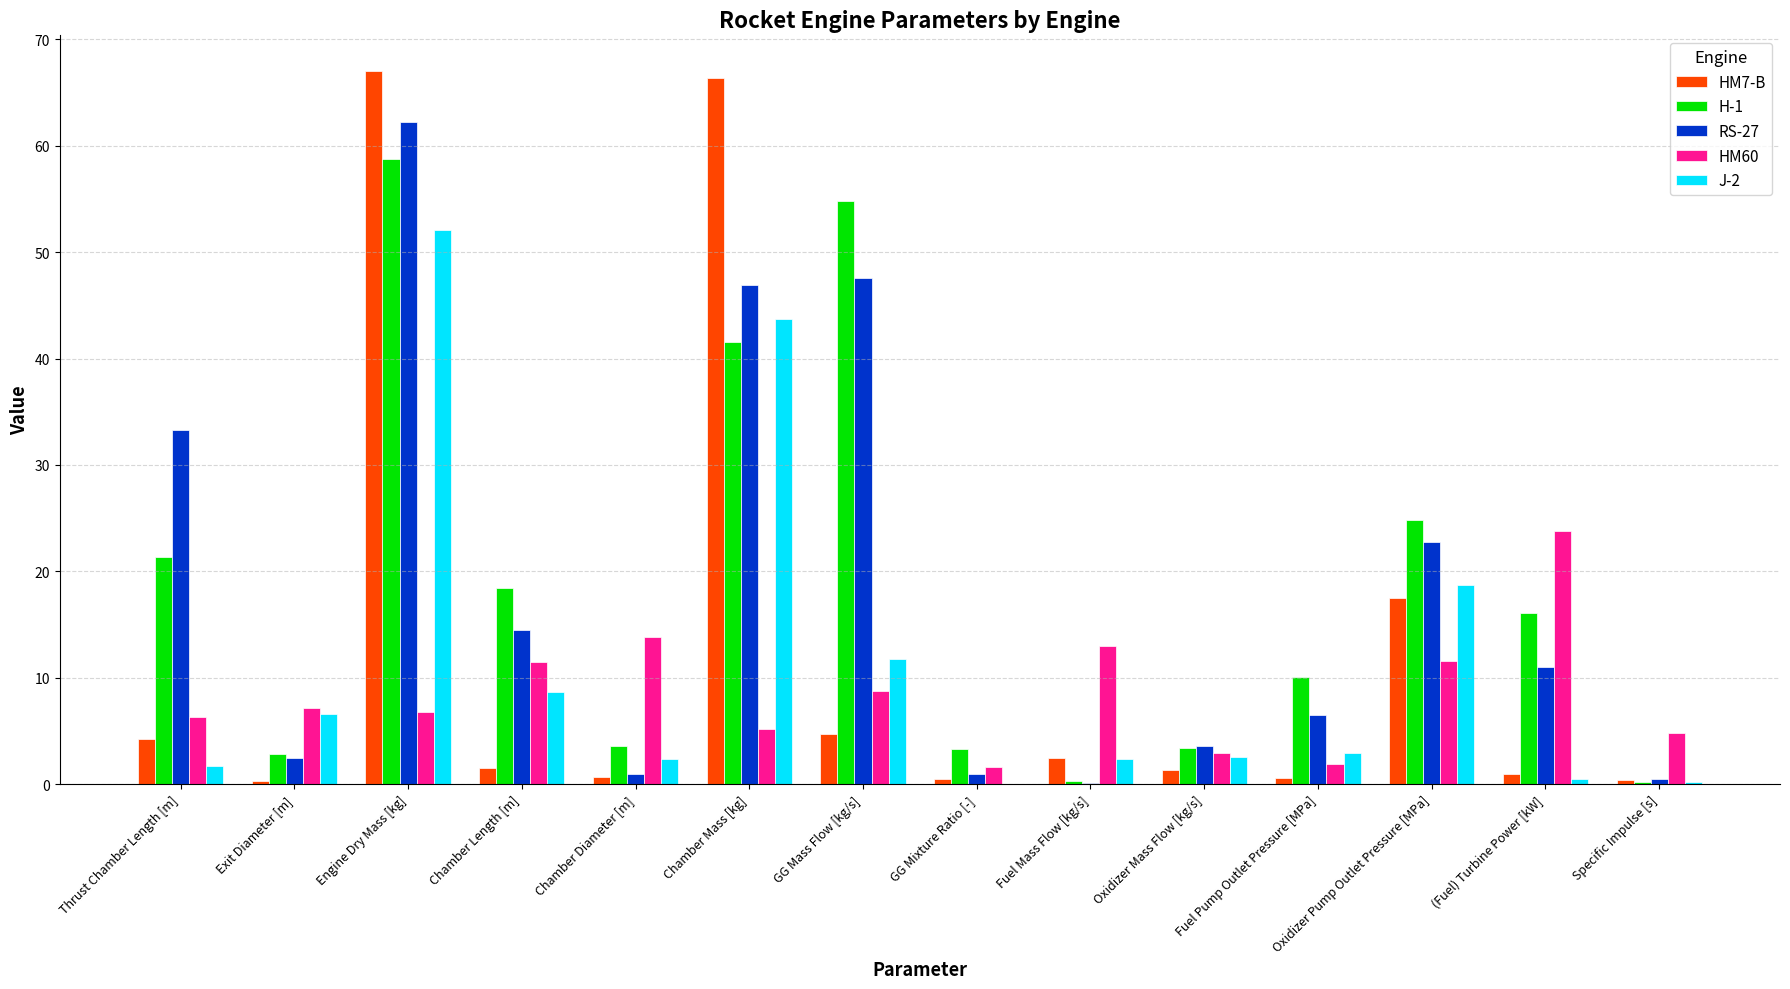

Is the value of HM7-B at Oxidizer Mass Flow [kg/s] greater than the value of HM60 at GG Mass Flow [kg/s]?

No